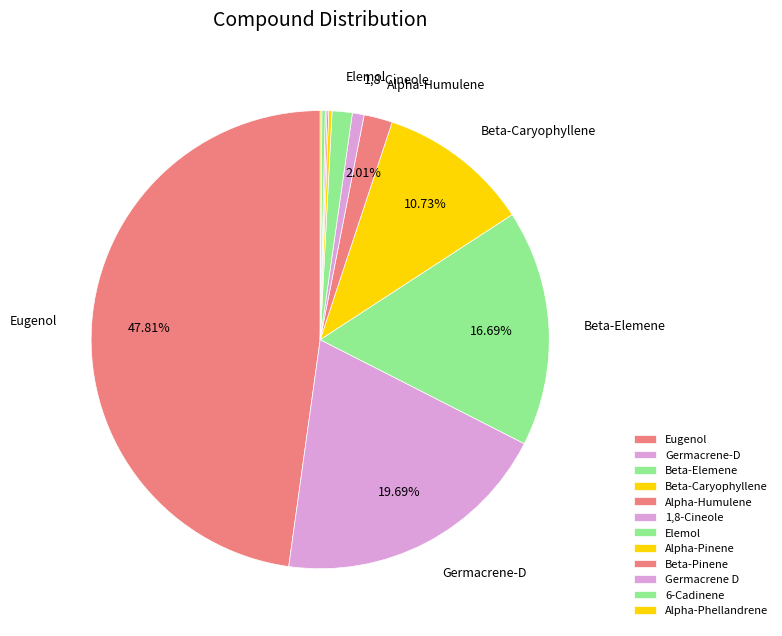

Do Alpha-Phellandrene and Germacrene D together represent more than half of the pie?

No